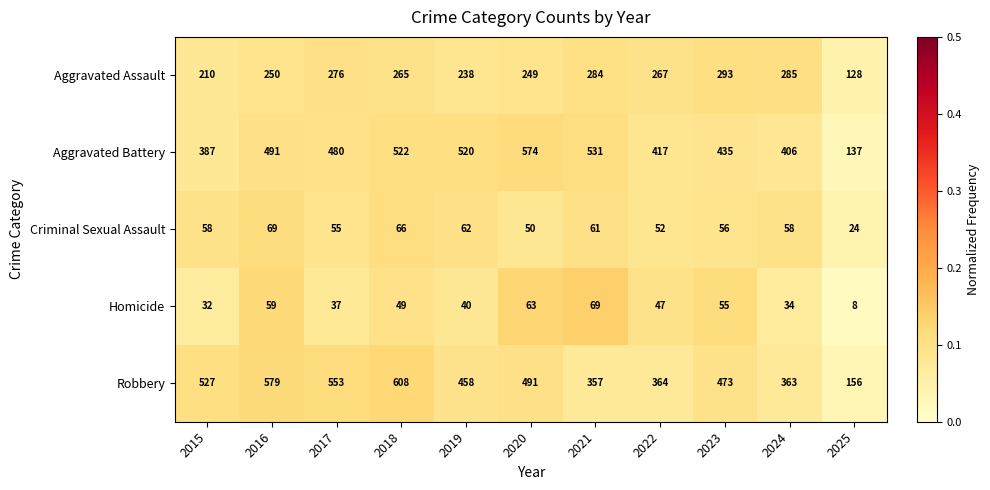

Where does the Aggravated Assault series first go above 265?

2017